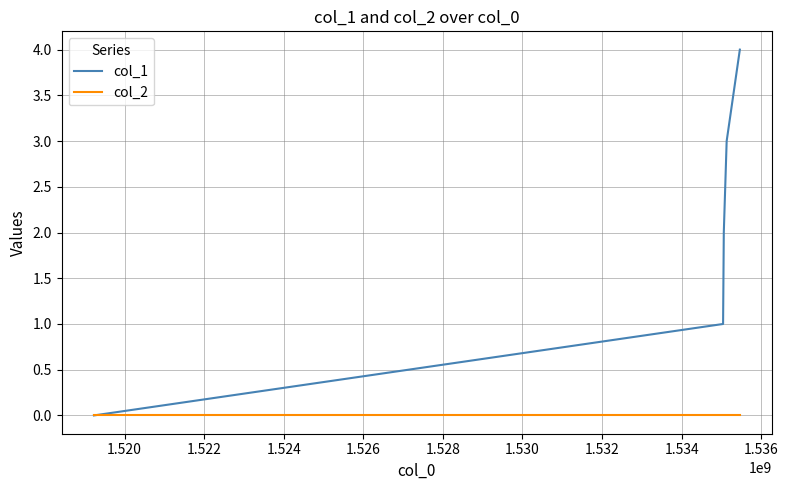

Which series has the largest range (max minus min)?

col_1